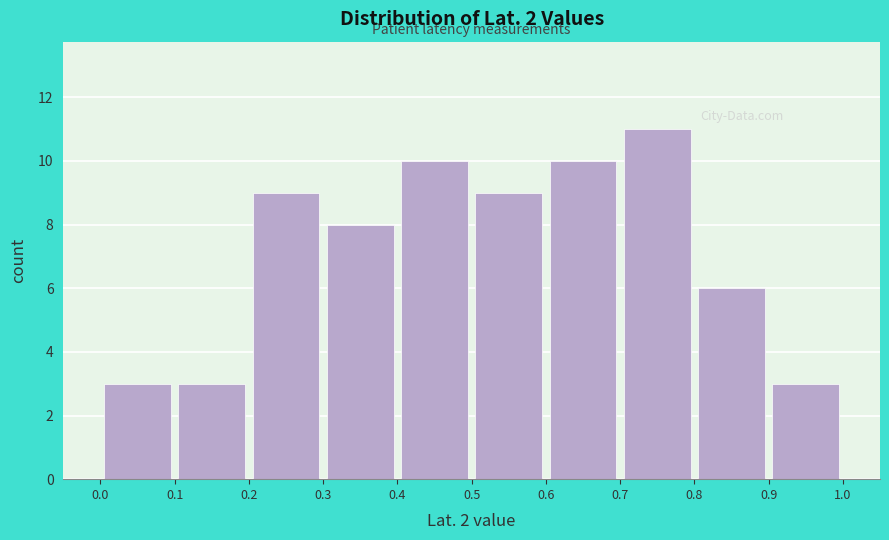

Reading left to right, list every bar in this chart as the range it spans on the x-axis followed by its height. The values are not printed on the chart, so give them approximately, as read against the axis.

0.0 to 0.1: 3
0.1 to 0.2: 3
0.2 to 0.3: 9
0.3 to 0.4: 8
0.4 to 0.5: 10
0.5 to 0.6: 9
0.6 to 0.7: 10
0.7 to 0.8: 11
0.8 to 0.9: 6
0.9 to 1.0: 3